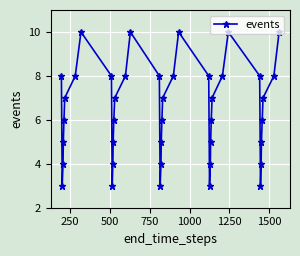

What is the average value?

6